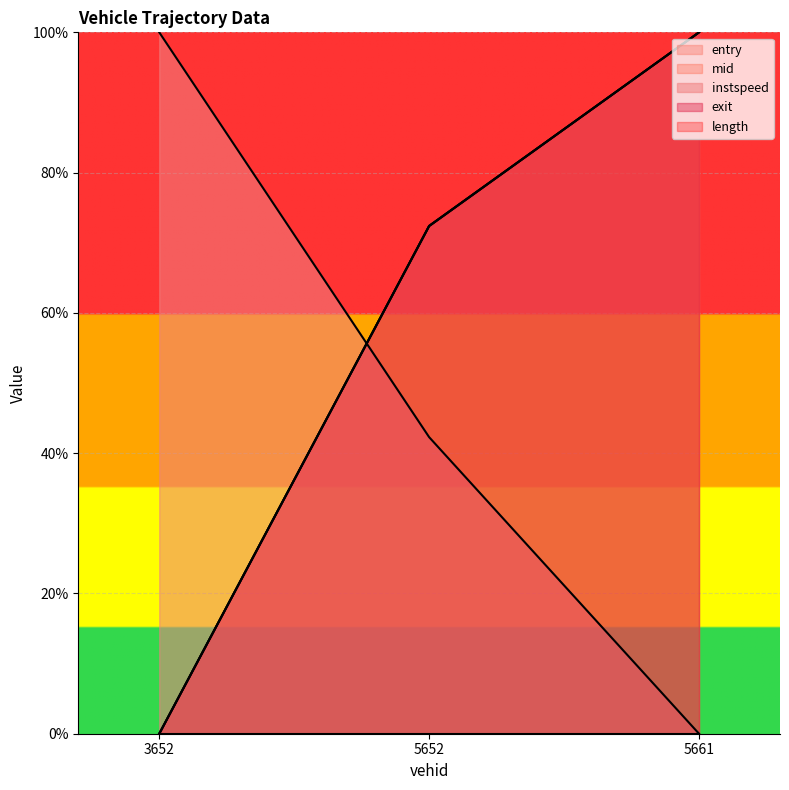

What is the value of the mid point at the 3rd from the left?

1.0